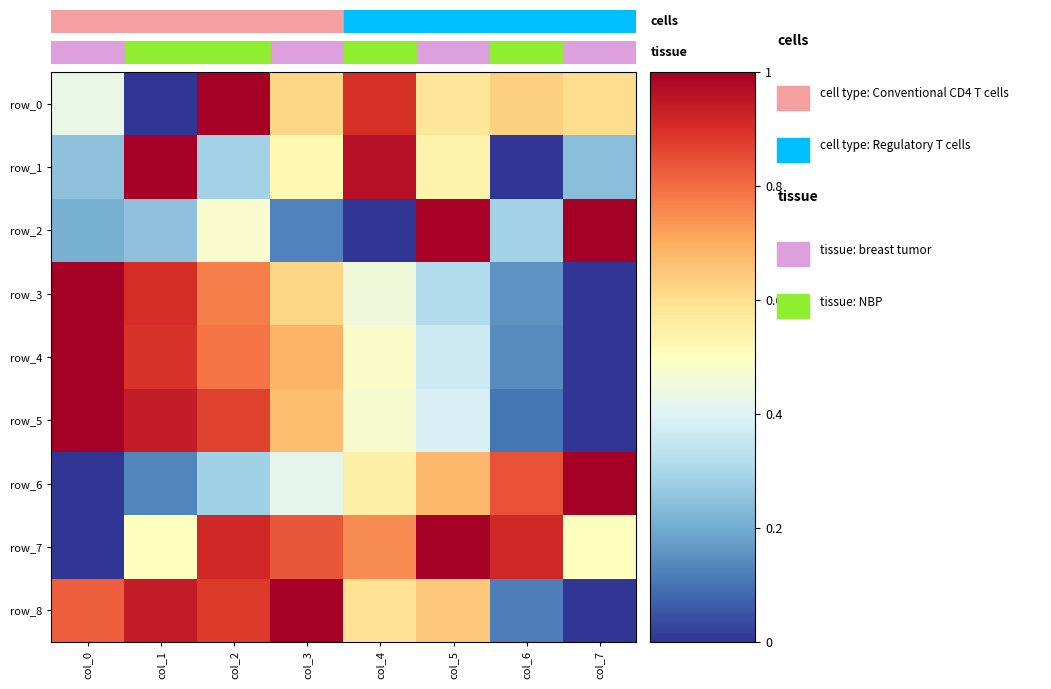

How many values in row_4 are above zero?

7